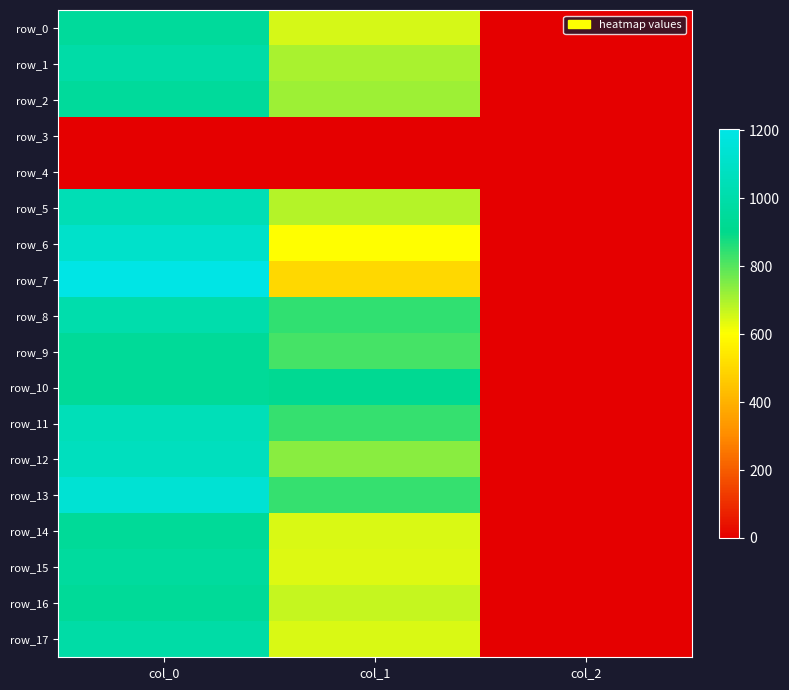

Rank the series at col_2 from highest to lowest value.

row_0, row_1, row_2, row_5, row_6, row_7, row_8, row_9, row_10, row_11, row_12, row_13, row_14, row_15, row_16, row_17, row_3, row_4